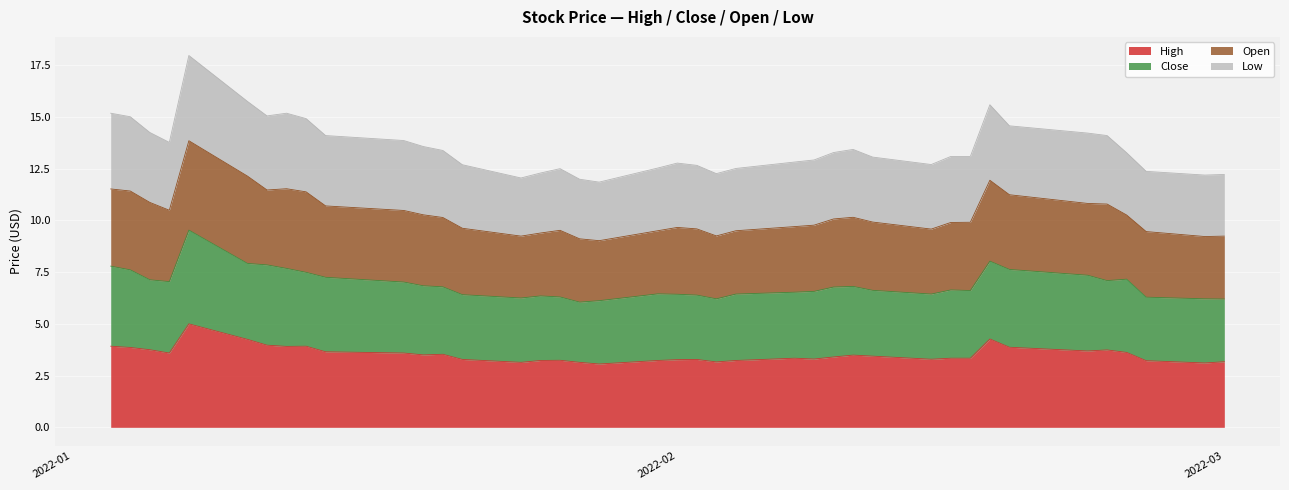

In Close, how many points are higher than both neighbors (excluding endpoints)?

7